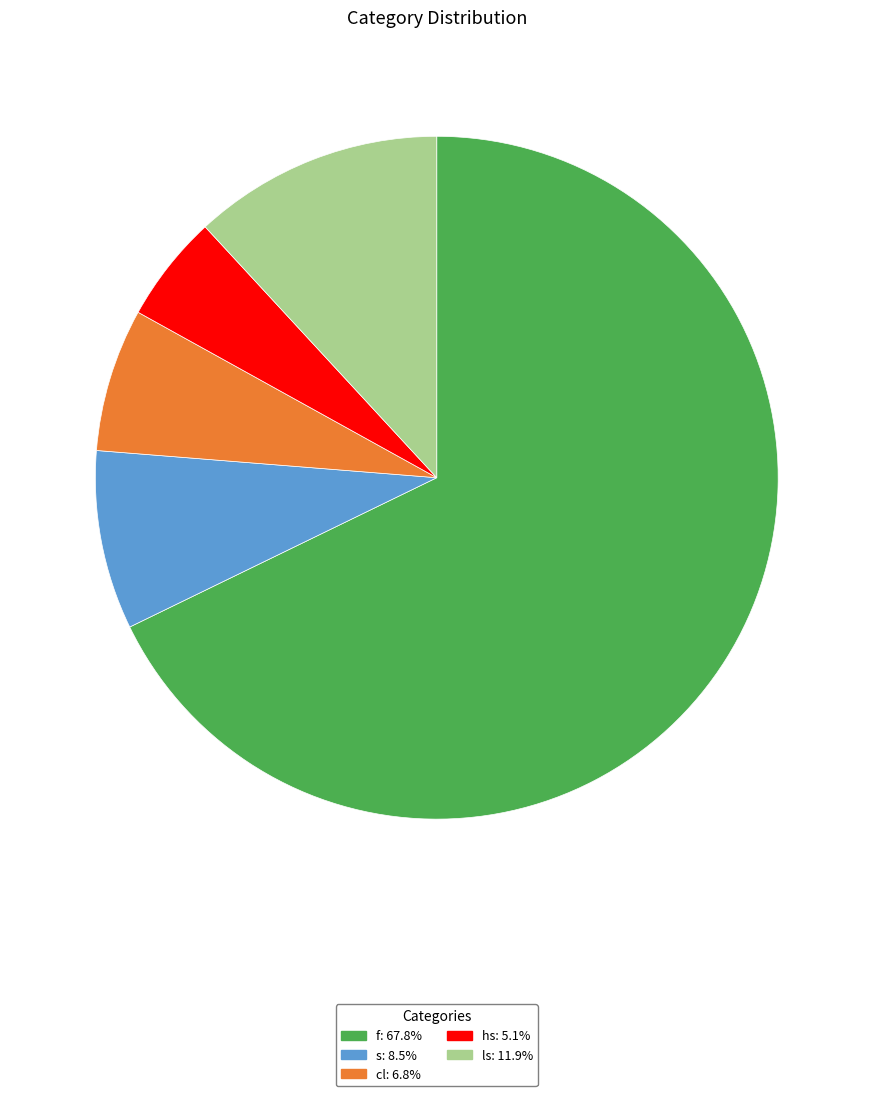

Approximately how many times larger is the value at cl compared to hs?

1.3